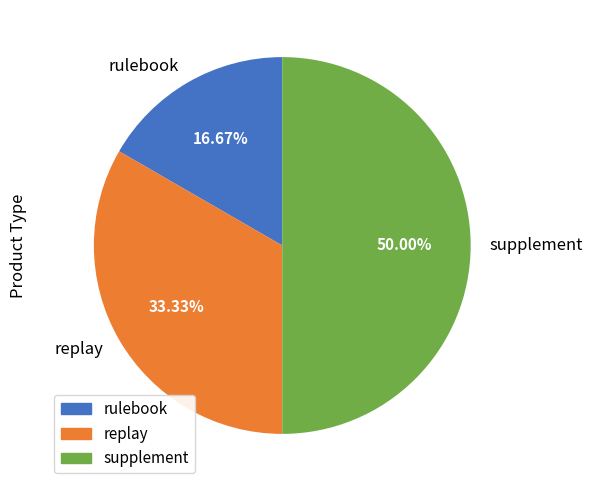

Which category has the biggest portion of the pie?

supplement